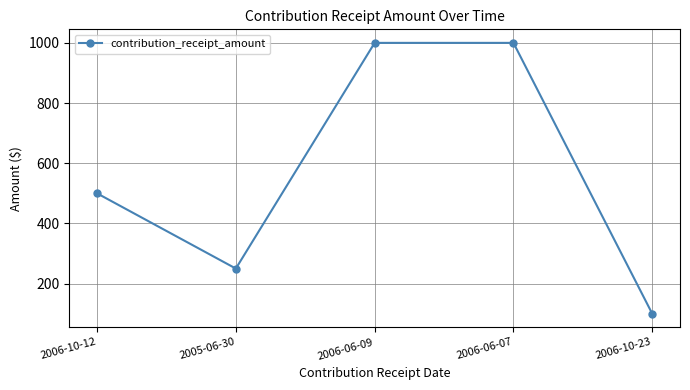

At which label is the value closest to 550?

2006-10-12